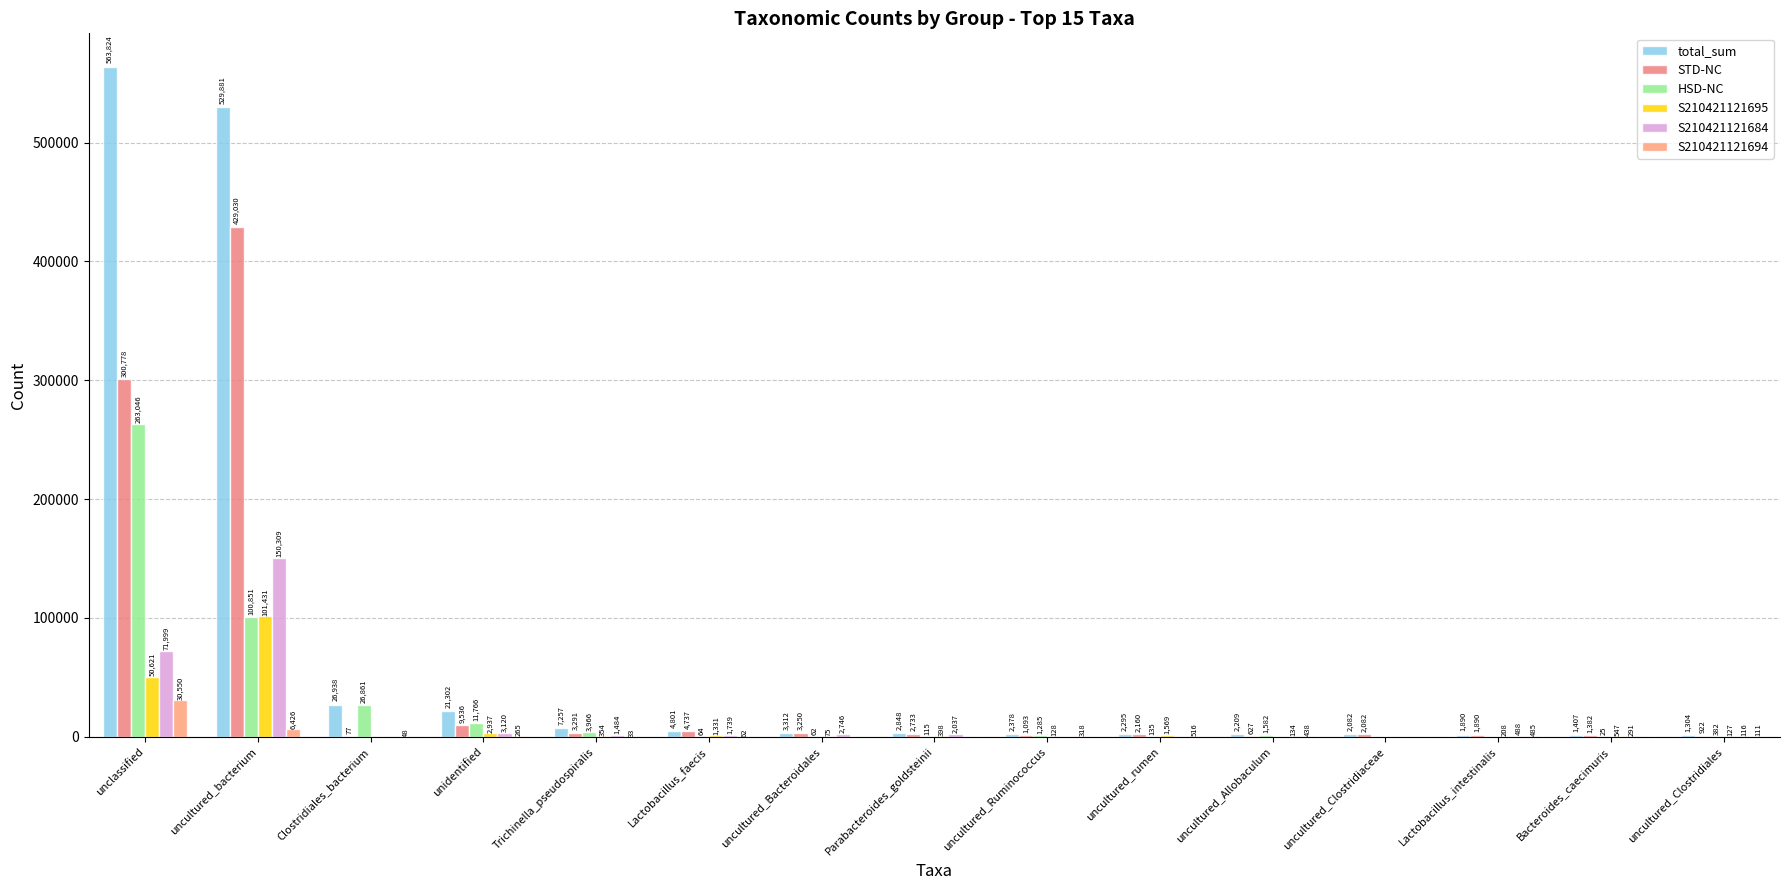

What is the difference between the highest and lowest values at unidentified?

21037